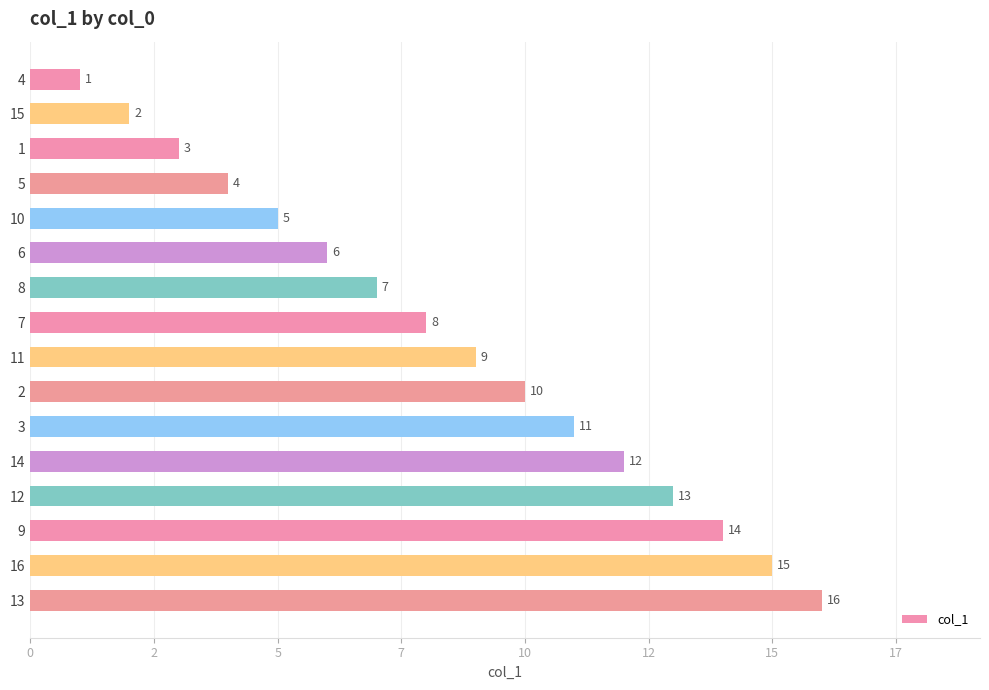

What is the average value?

8